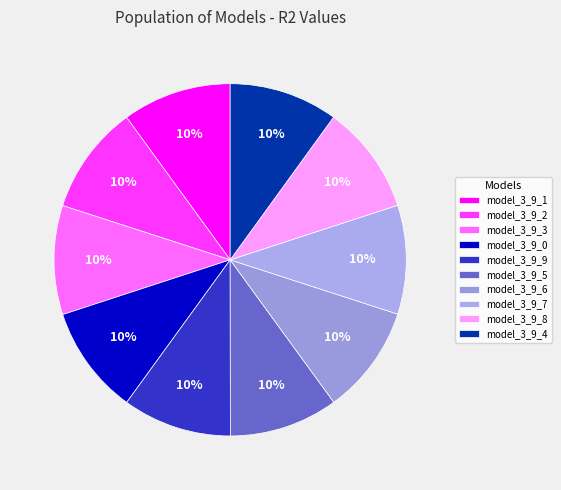

True or false: model_3_9_2 accounts for 16% of the total.

False